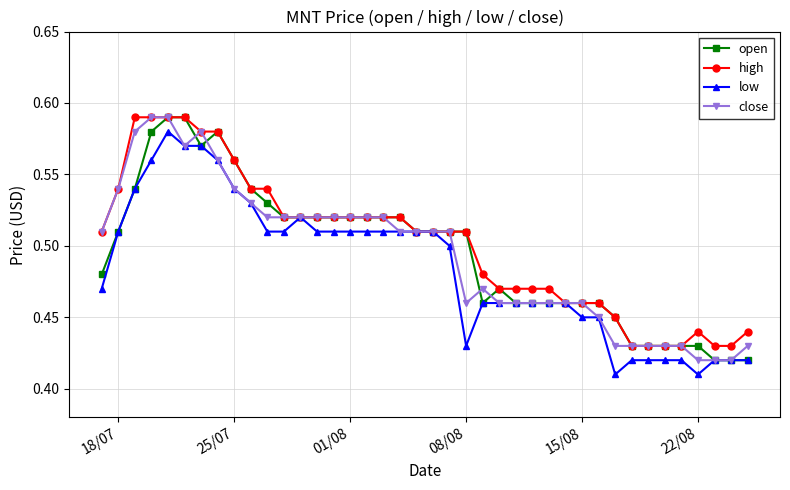

True or false: high has more than 0 points higher than both neighbors.

True